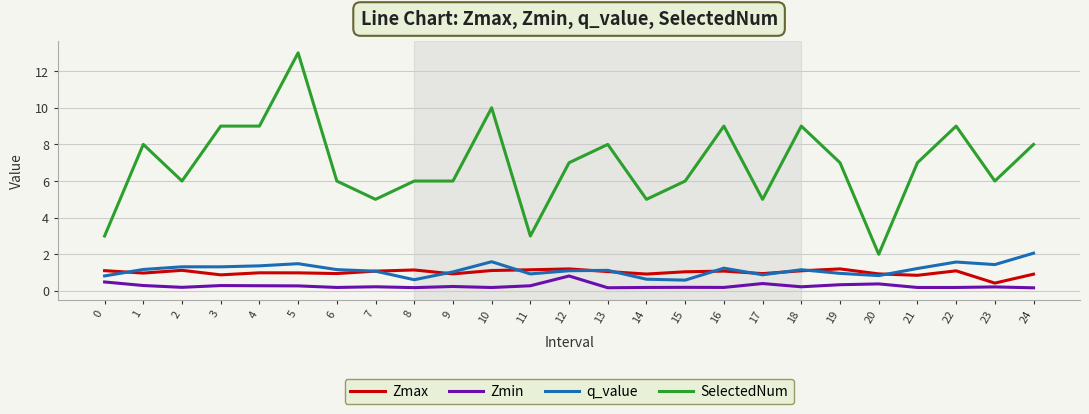

The Zmax series shows 0.2 at 13. True or false?

False